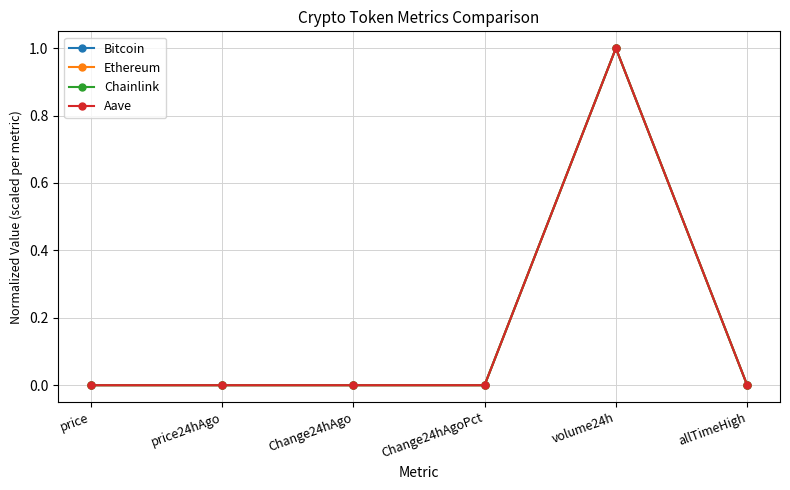

True or false: Bitcoin has more than 0 interior local peaks.

True